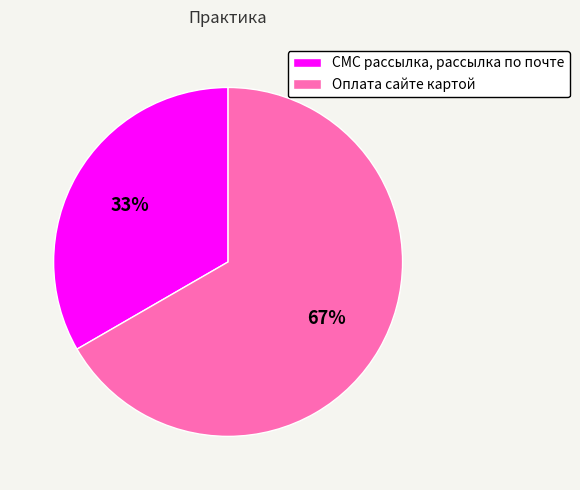

To the nearest percent, what portion does СМС рассылка, рассылка по почте represent?

33%